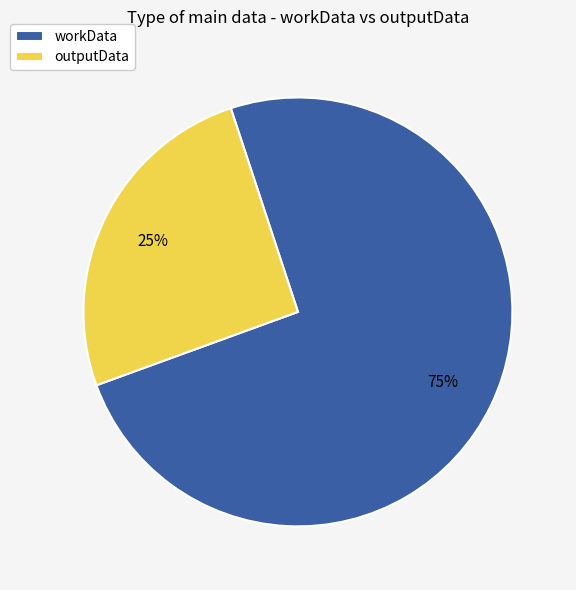

Between workData and outputData, which is larger?

workData